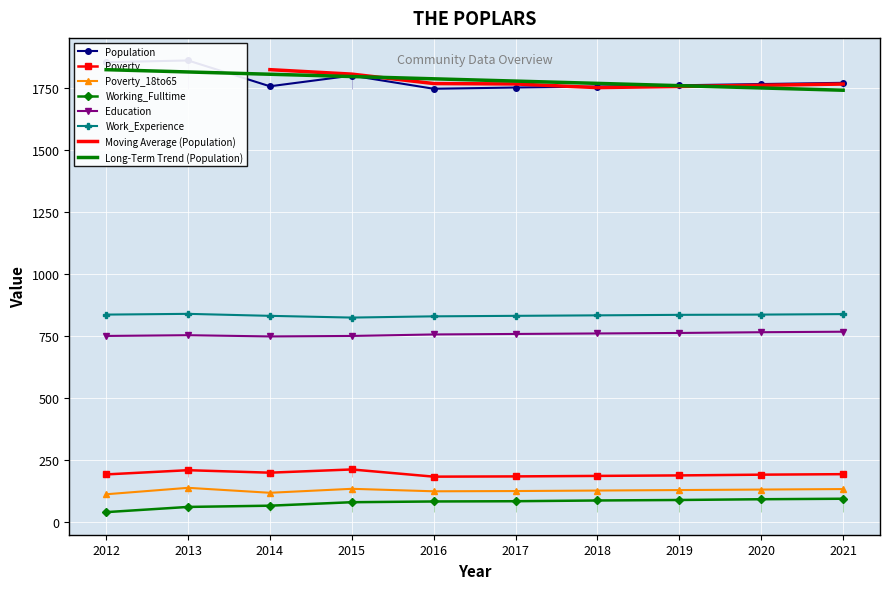

The Working_Fulltime series shows 82 at 2016. True or false?

True